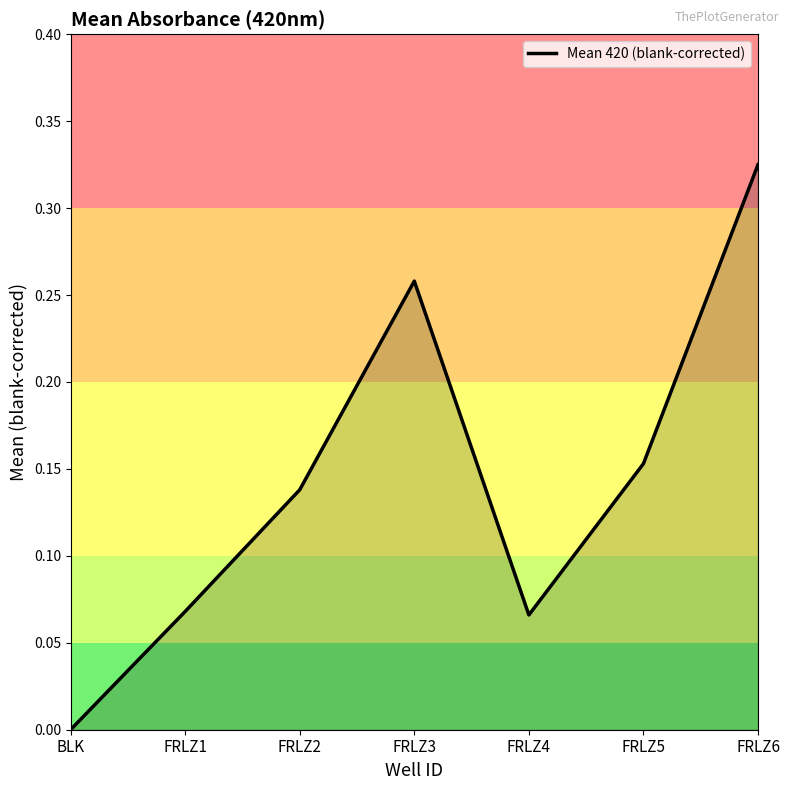

What is the sum of the values at FRLZ2 and FRLZ6?

0.5